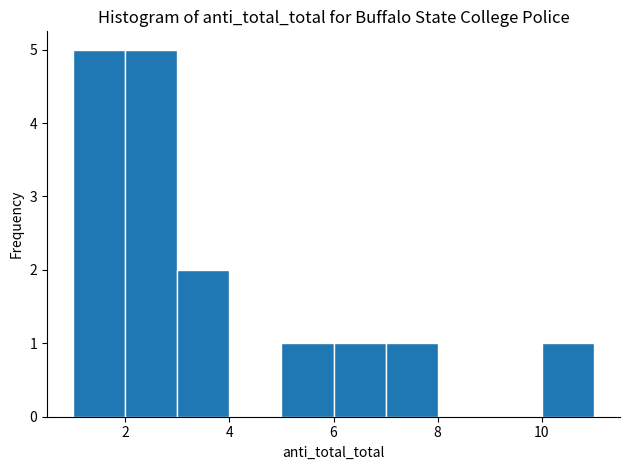

Reading left to right, list every bar in this chart as the range it spans on the x-axis followed by its height. The values are not printed on the chart, so give them approximately, as read against the axis.

1 to 2: 5
2 to 3: 5
3 to 4: 2
4 to 5: 0
5 to 6: 1
6 to 7: 1
7 to 8: 1
8 to 9: 0
9 to 10: 0
10 to 11: 1